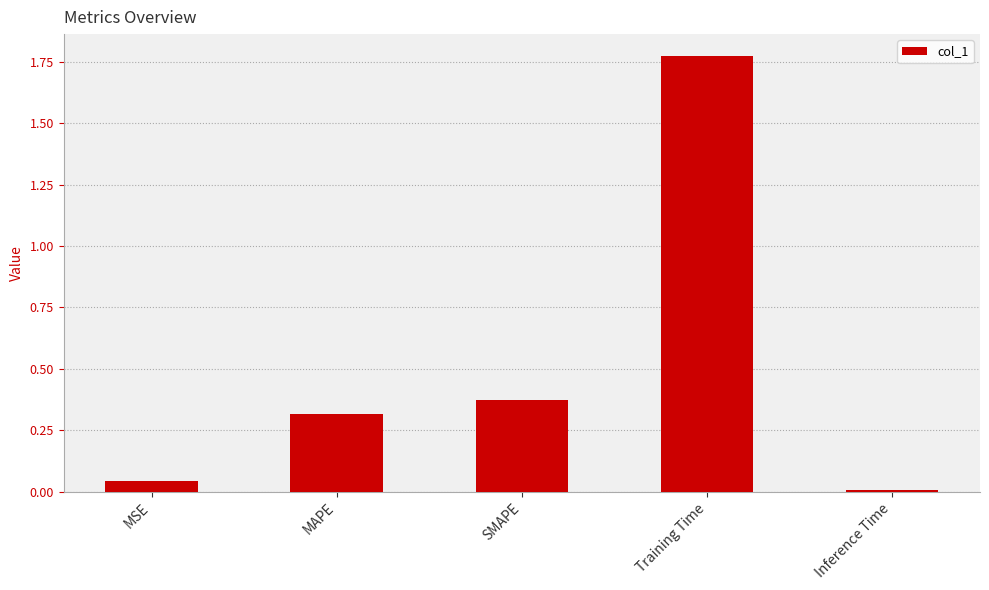

Is it true that the value at MSE is 0.1?

False